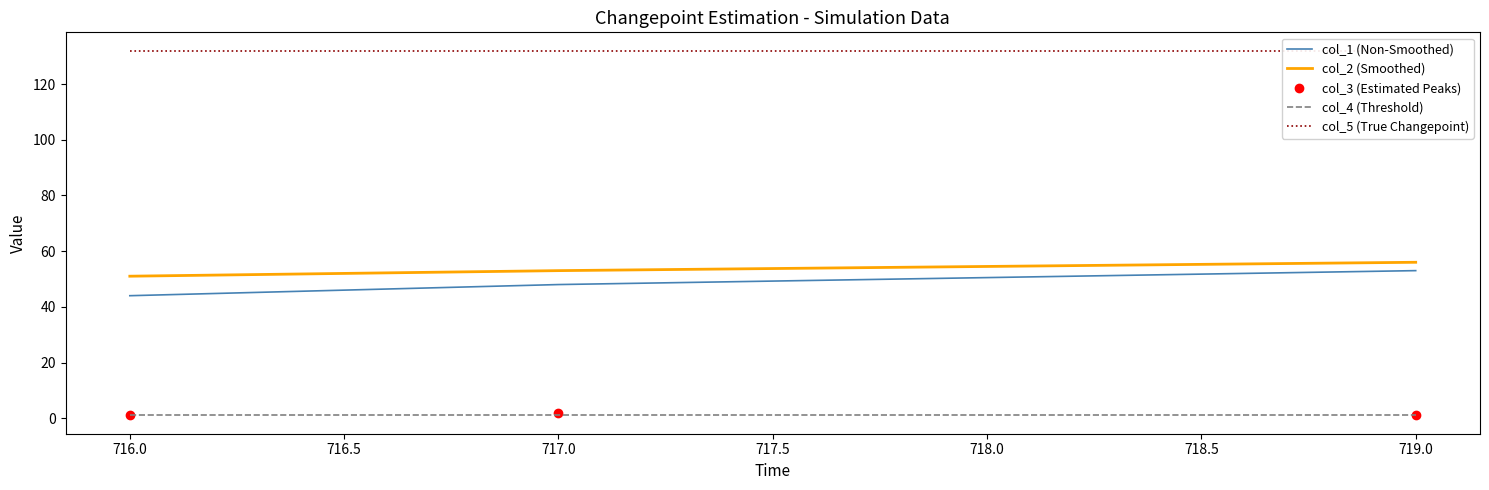

What are all the series names shown in the legend?

col_1 (Non-Smoothed), col_2 (Smoothed), col_3 (Estimated Peaks), col_4 (Threshold), col_5 (True Changepoint)